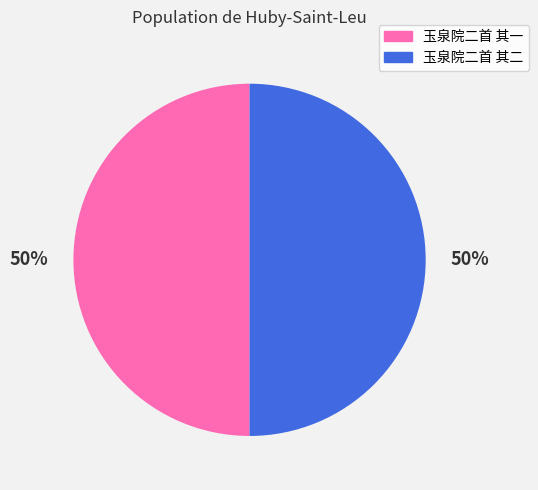

Do 玉泉院二首 其二 and 玉泉院二首 其一 together represent more than half of the pie?

Yes